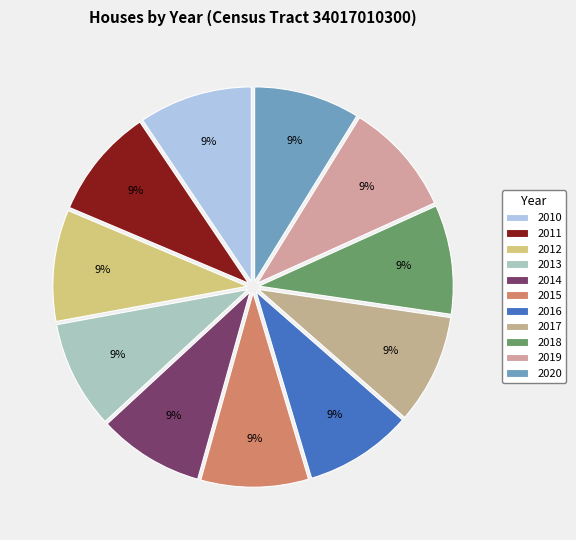

What percentage is the 2016 slice, to the nearest percent?

9%